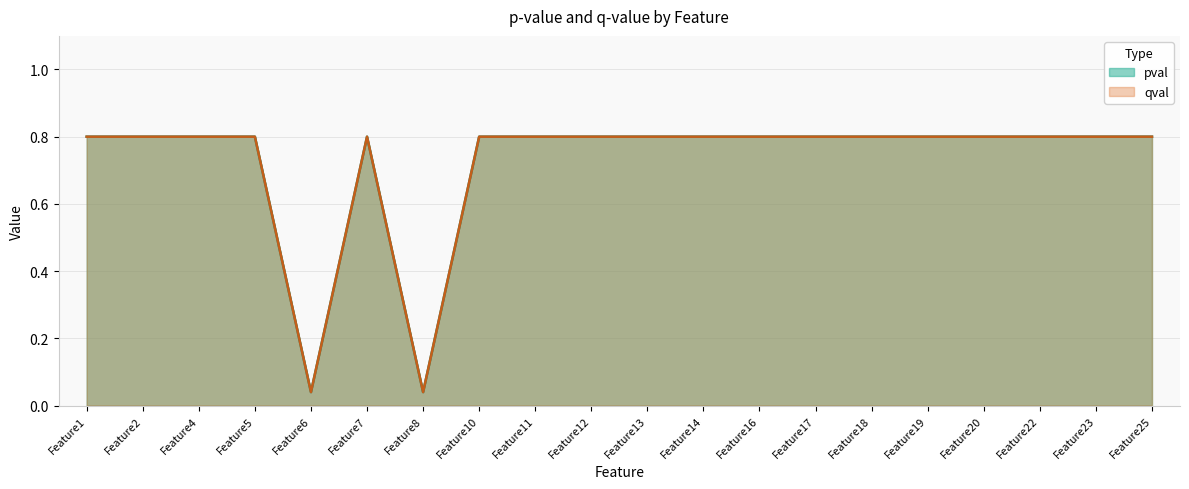

Which label corresponds to the largest value in the chart?

Feature1